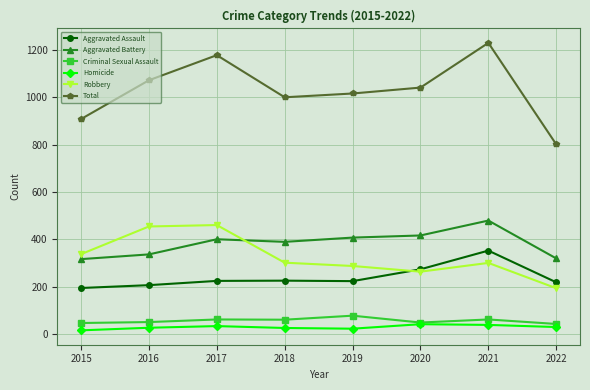

What is the difference between the maximum and minimum values in the Aggravated Assault series?

158